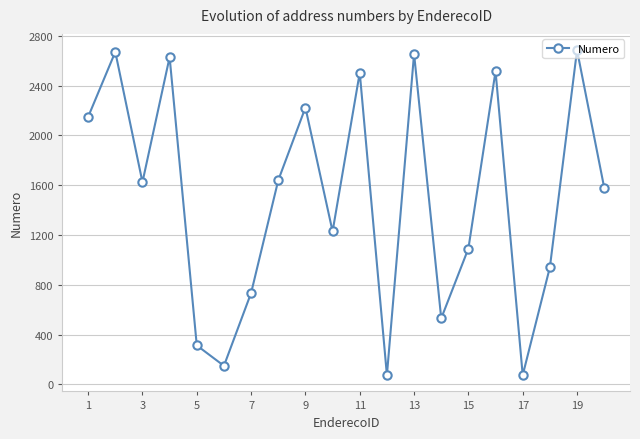

What is the greatest value displayed?

2684